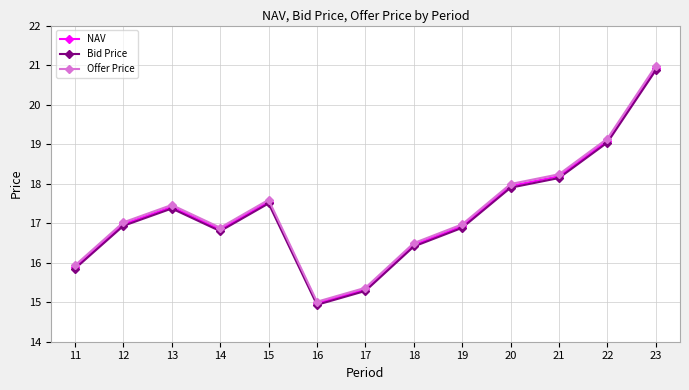

What is the maximum value shown in the chart?

21.0